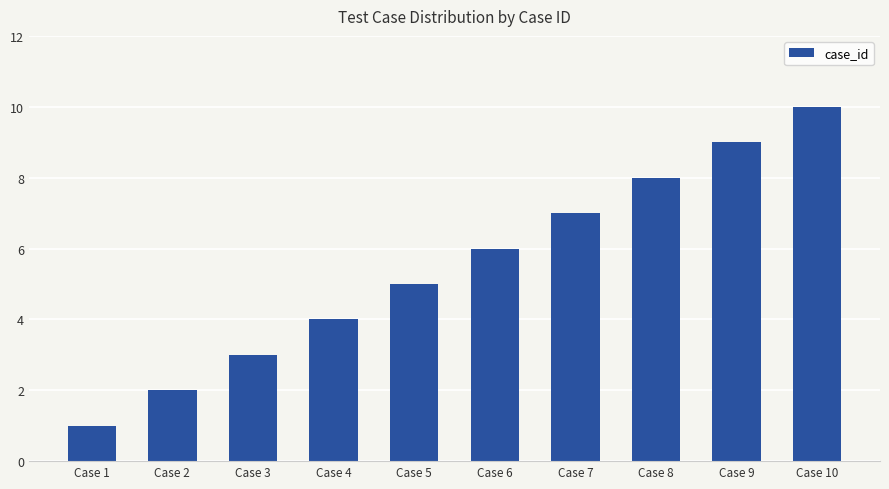

List the labels in order of value, smallest first.

Case 1, Case 2, Case 3, Case 4, Case 5, Case 6, Case 7, Case 8, Case 9, Case 10